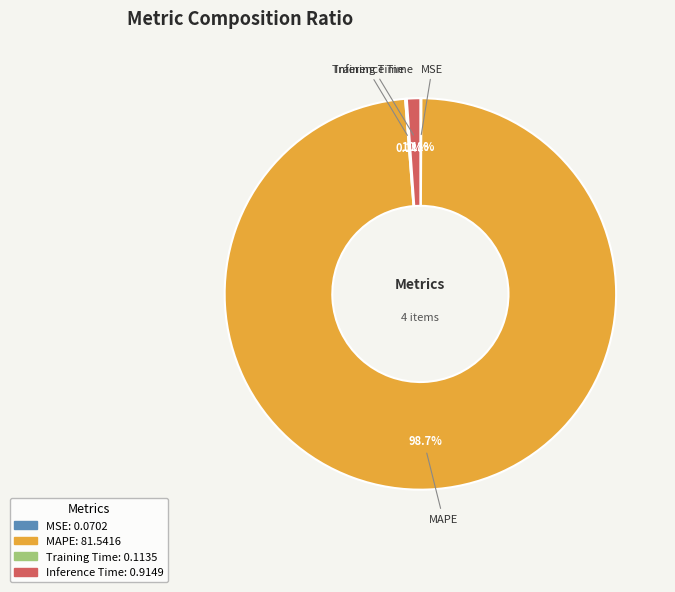

Does any single category account for the majority?

Yes